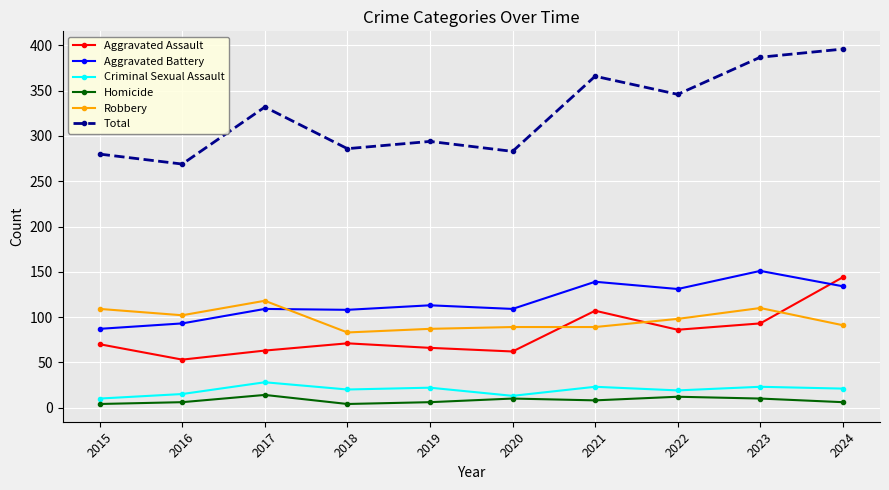

What is the difference between the highest and lowest values at 2023?

377